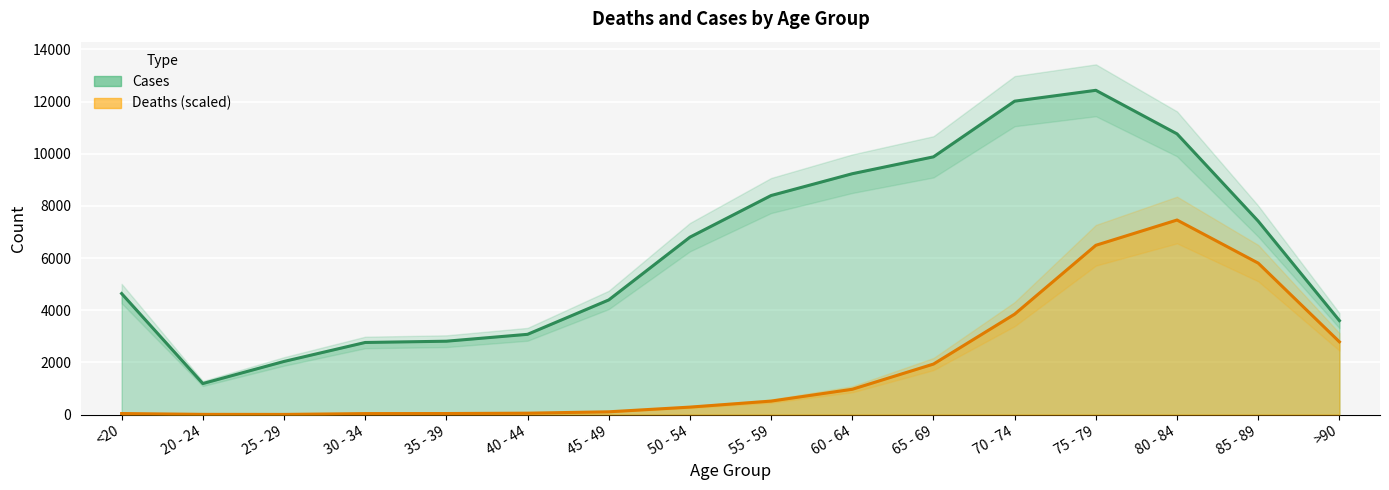

What is the highest value of the Deaths series?

7460.4